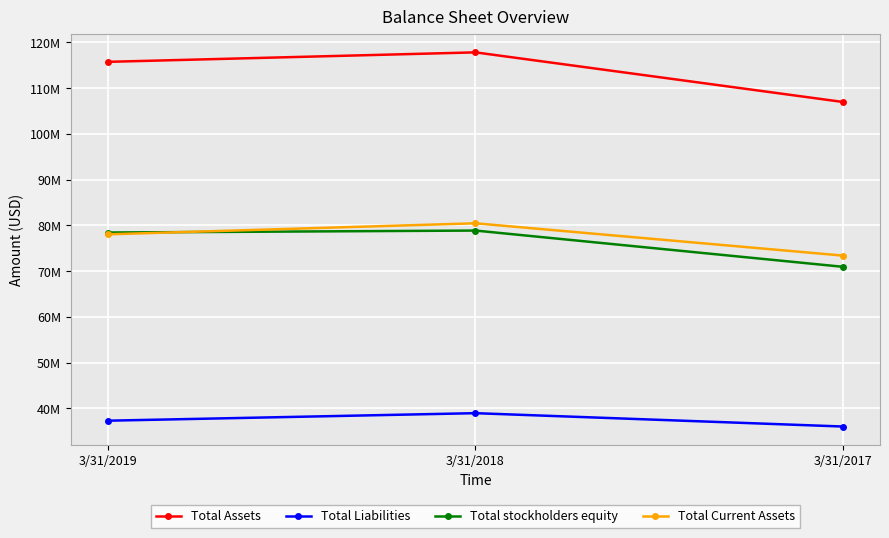

Is it true that Total Assets equals 115756000 at 3/31/2019?

True